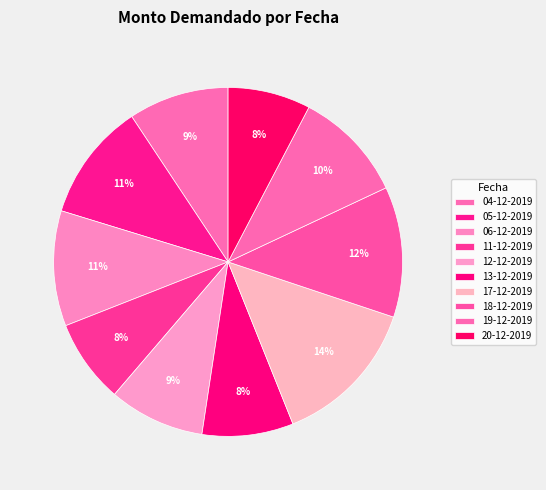

Count the number of slices in the pie.

10